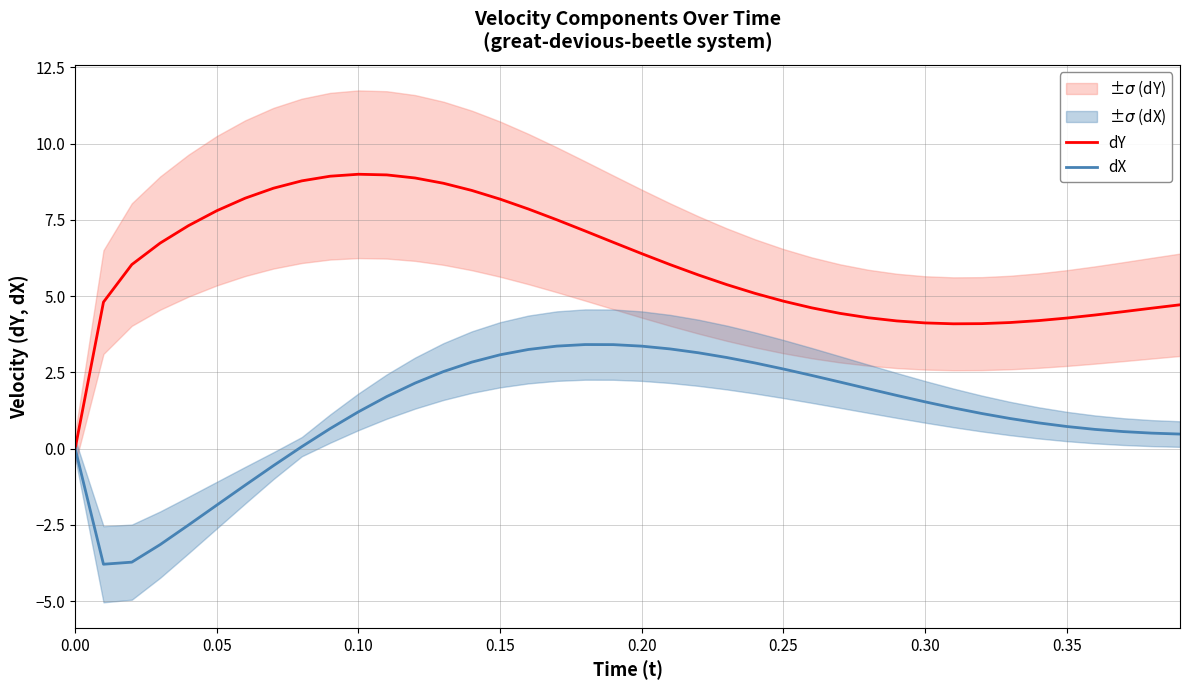

Reading left to right, transcribe all the data shown in this chart.

dY: 0.0	4.8	6.0	6.7	7.3	7.8	8.2	8.5	8.8	8.9	9.0	9.0	8.9	8.7	8.5	8.2	7.9	7.5	7.1	6.8	6.4	6.0	5.7	5.4	5.1	4.8	4.6	4.4	4.3	4.2	4.1	4.1	4.1	4.1	4.2	4.3	4.4	4.5	4.6	4.7
dX: 0.0	-3.8	-3.7	-3.1	-2.5	-1.9	-1.2	-0.6	0.1	0.7	1.2	1.7	2.1	2.5	2.8	3.1	3.2	3.4	3.4	3.4	3.4	3.3	3.1	3.0	2.8	2.6	2.4	2.2	2.0	1.7	1.5	1.3	1.1	1.0	0.8	0.7	0.6	0.6	0.5	0.5